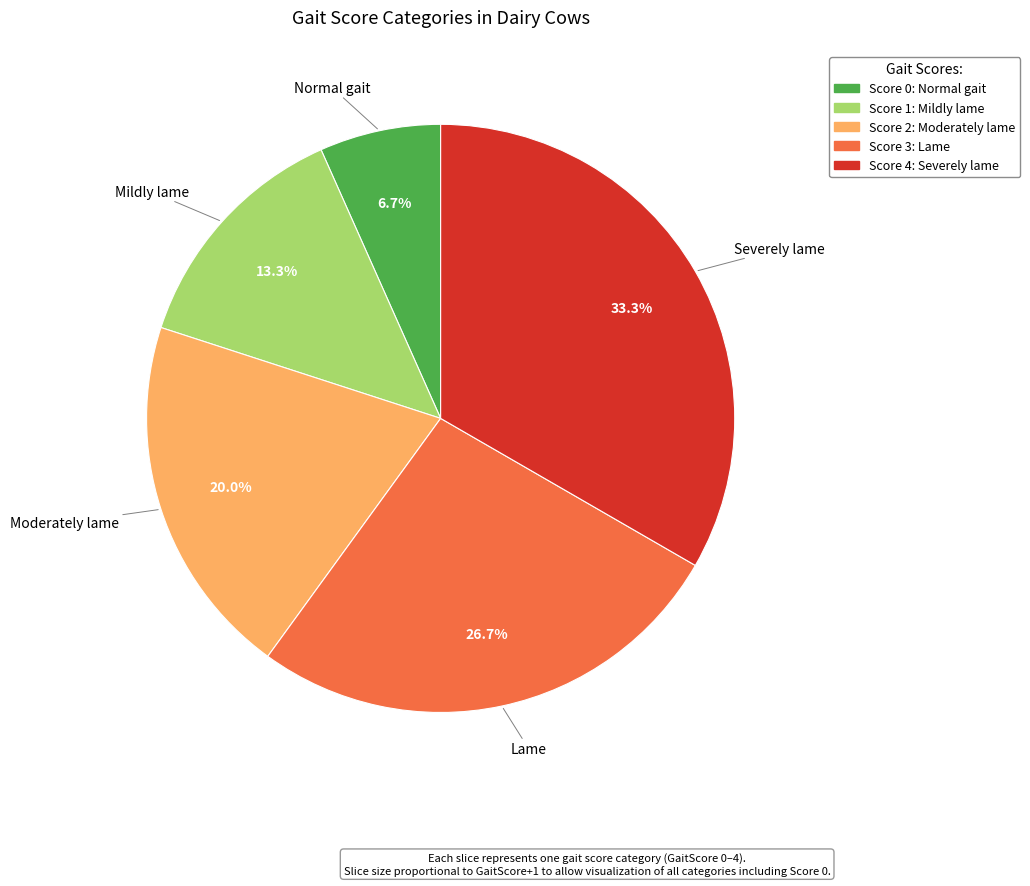

Is there a majority slice in this chart?

No